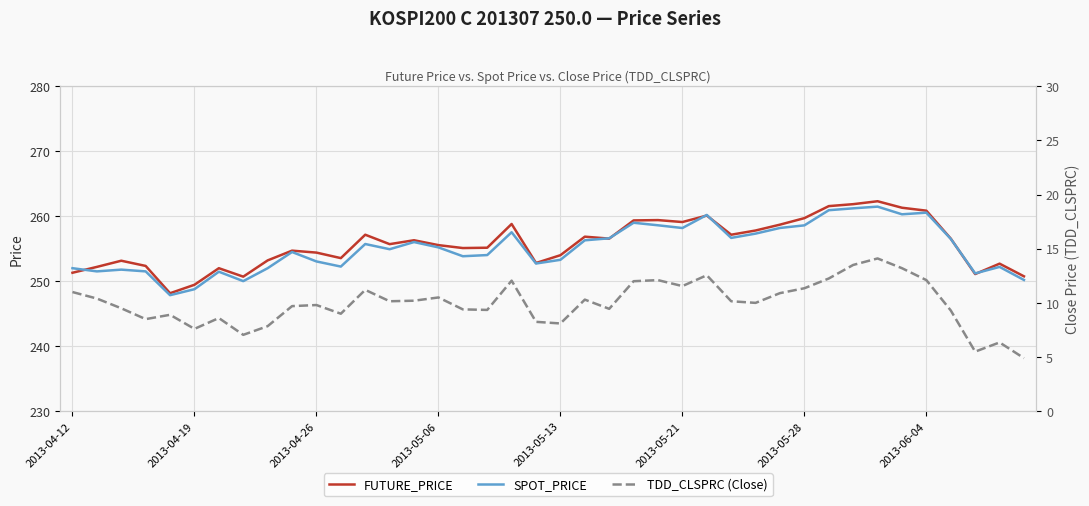

What is the minimum value for FUTURE_PRICE?

248.2